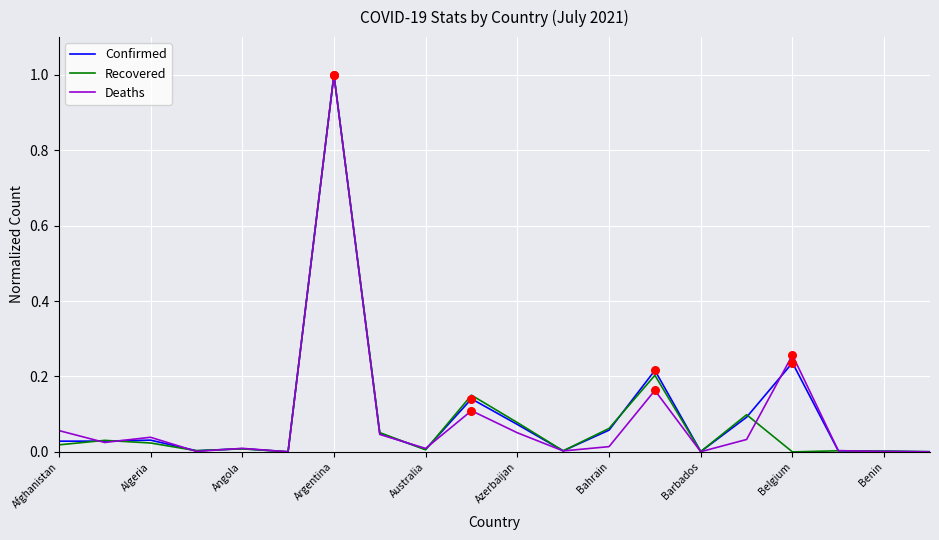

What is the highest value of the Recovered series?

1.0